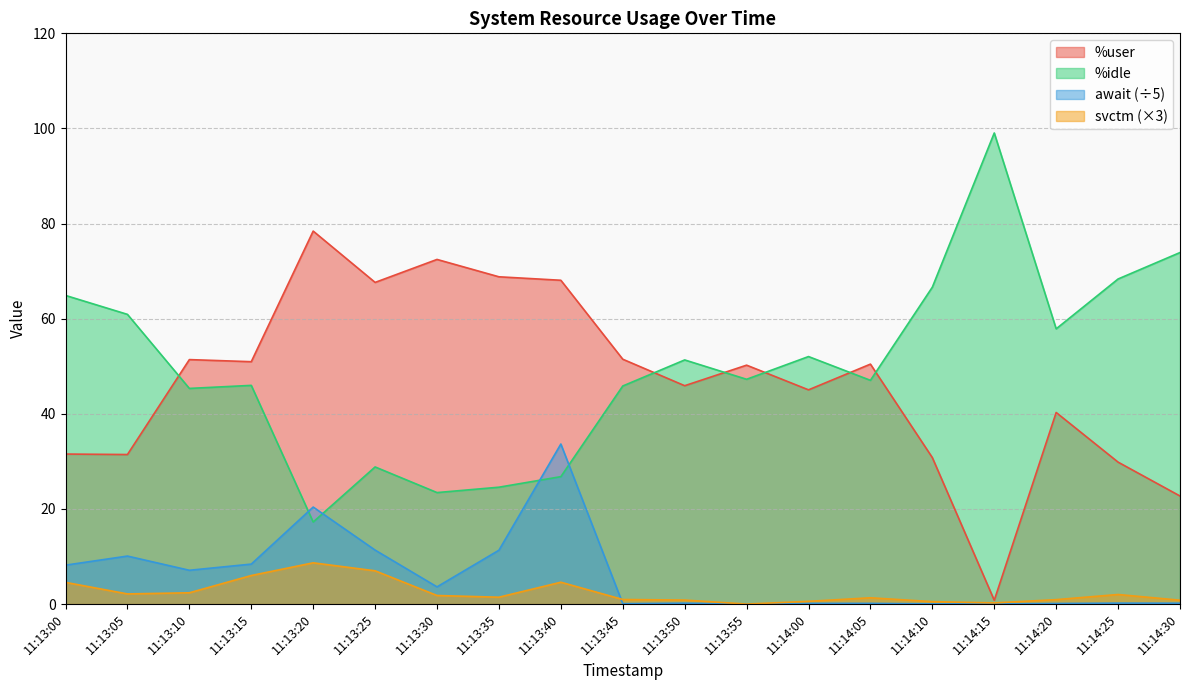

How many interior local valleys does the %idle series have?

6